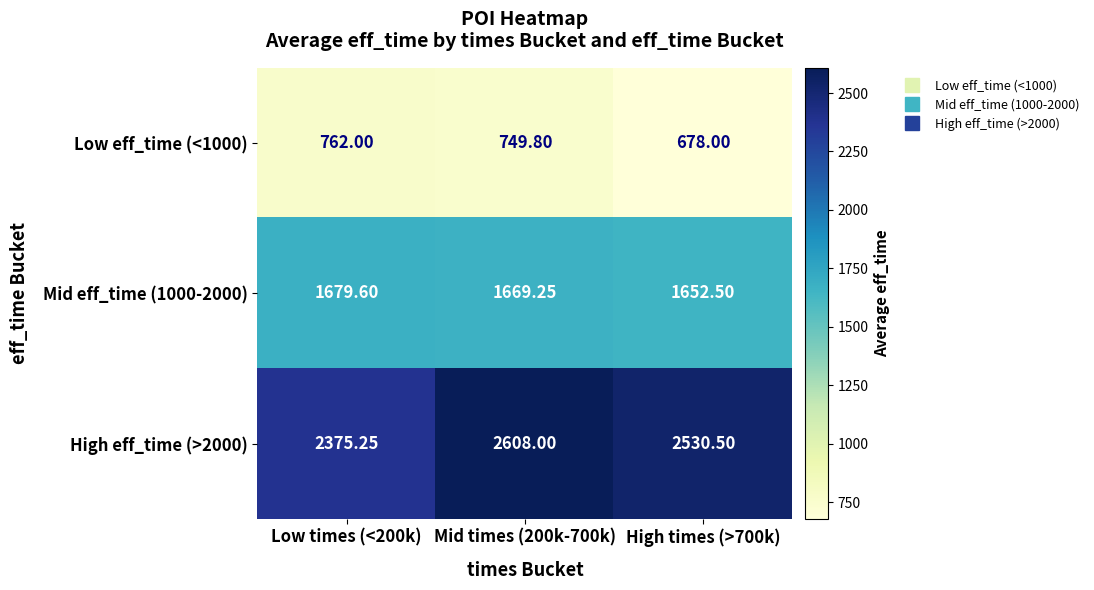

Is the value of Mid eff_time (1000-2000) at Mid times (200k-700k) greater than the value of Low eff_time (<1000) at Mid times (200k-700k)?

Yes